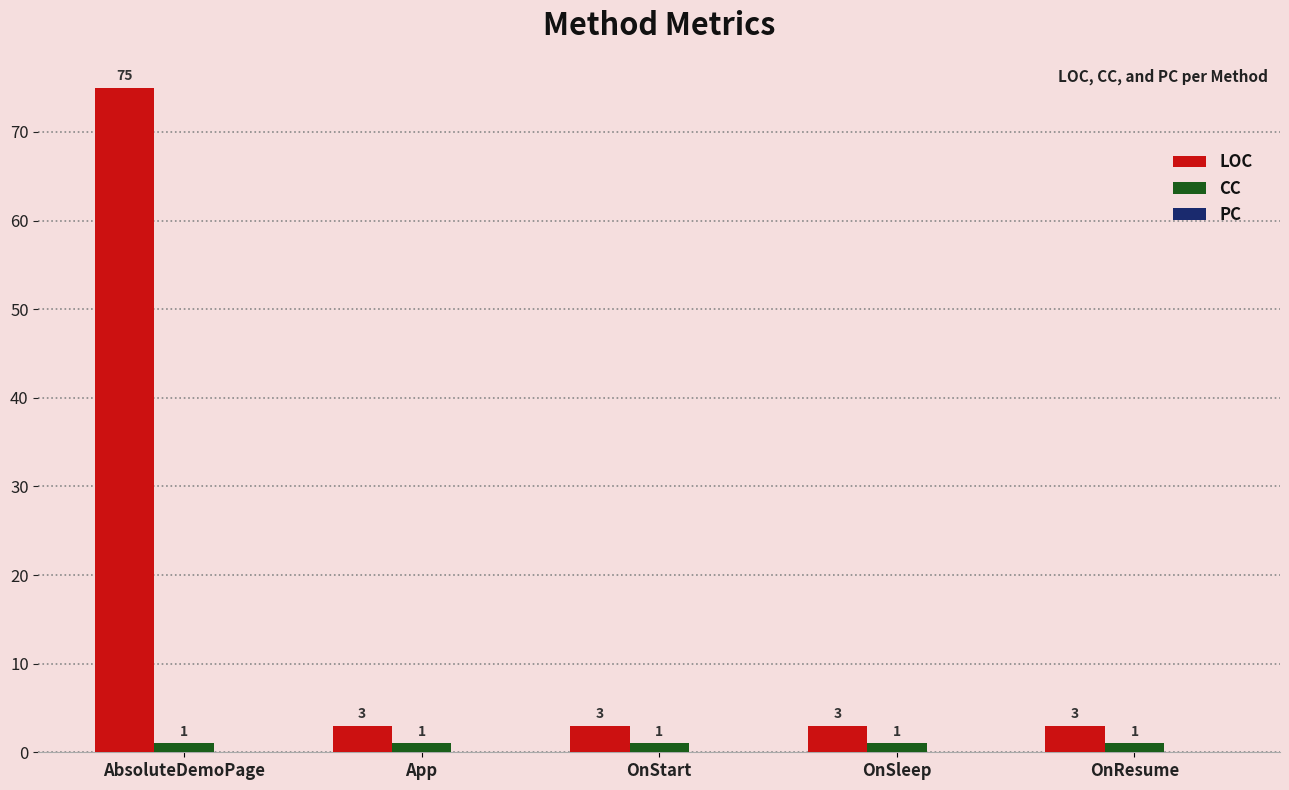

List the series in order of their peak value, highest first.

LOC, CC